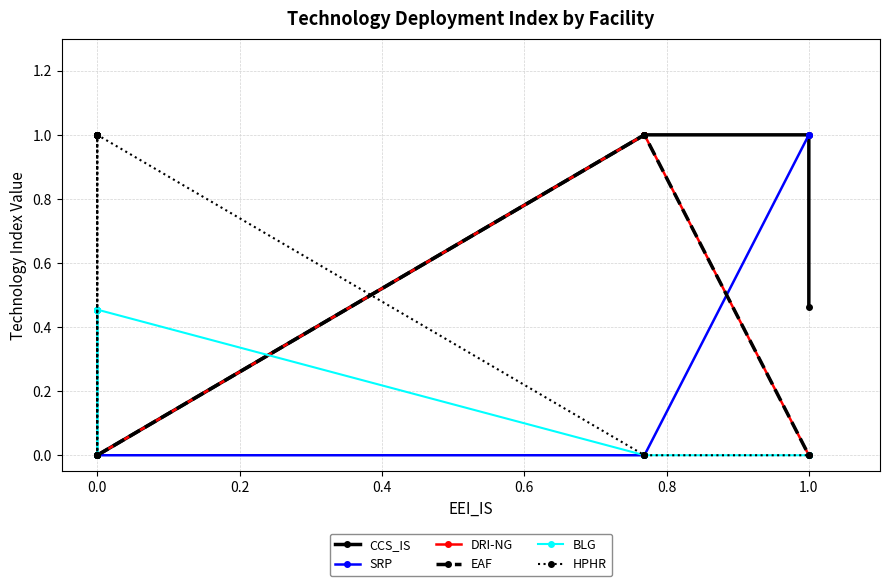

Which series has the largest total across all categories?

HPHR